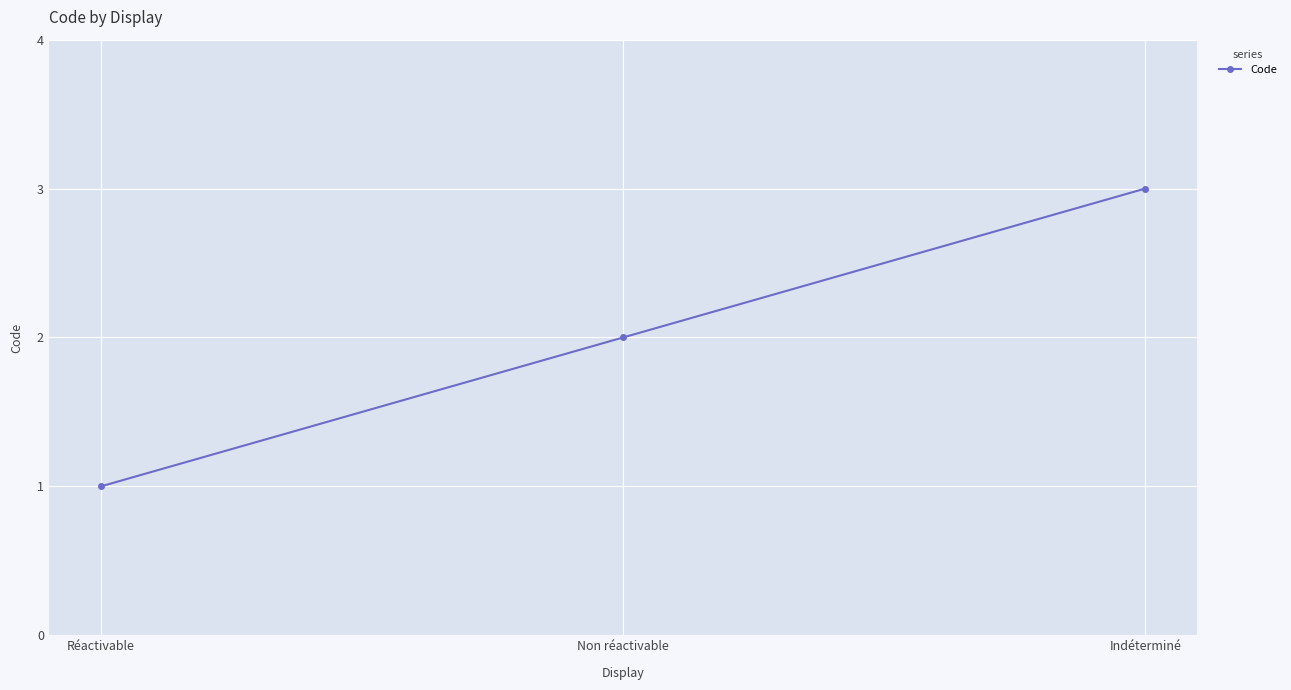

At which category does the chart reach its peak across all series?

Indéterminé